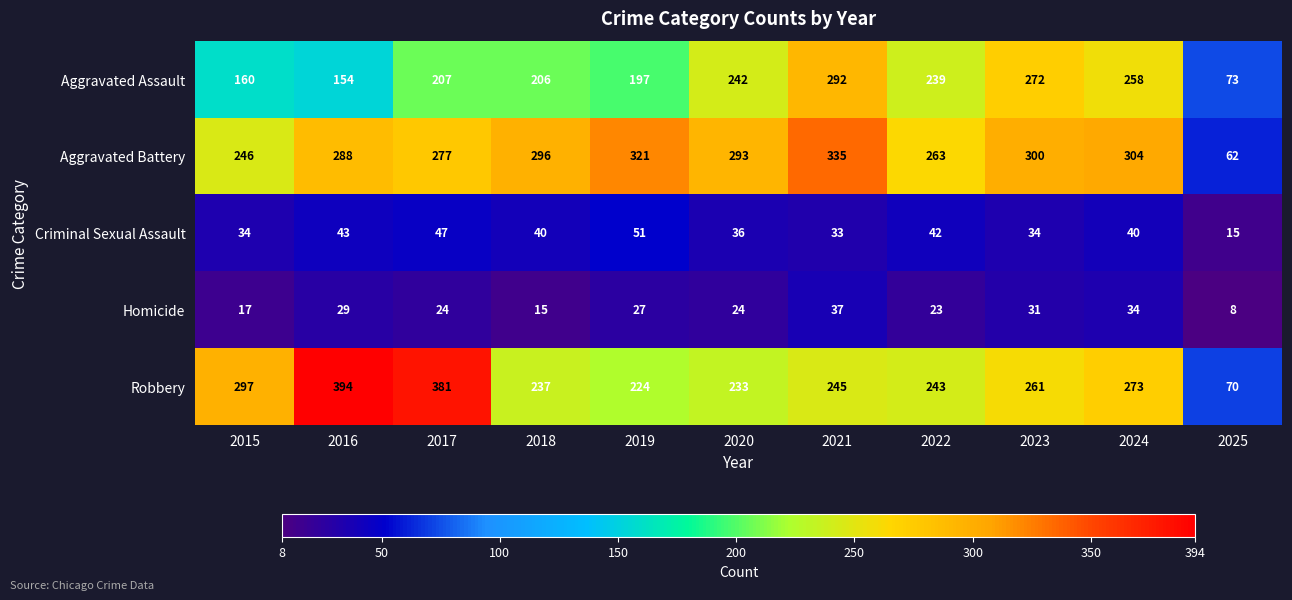

Which series has the largest total across all categories?

Aggravated Battery